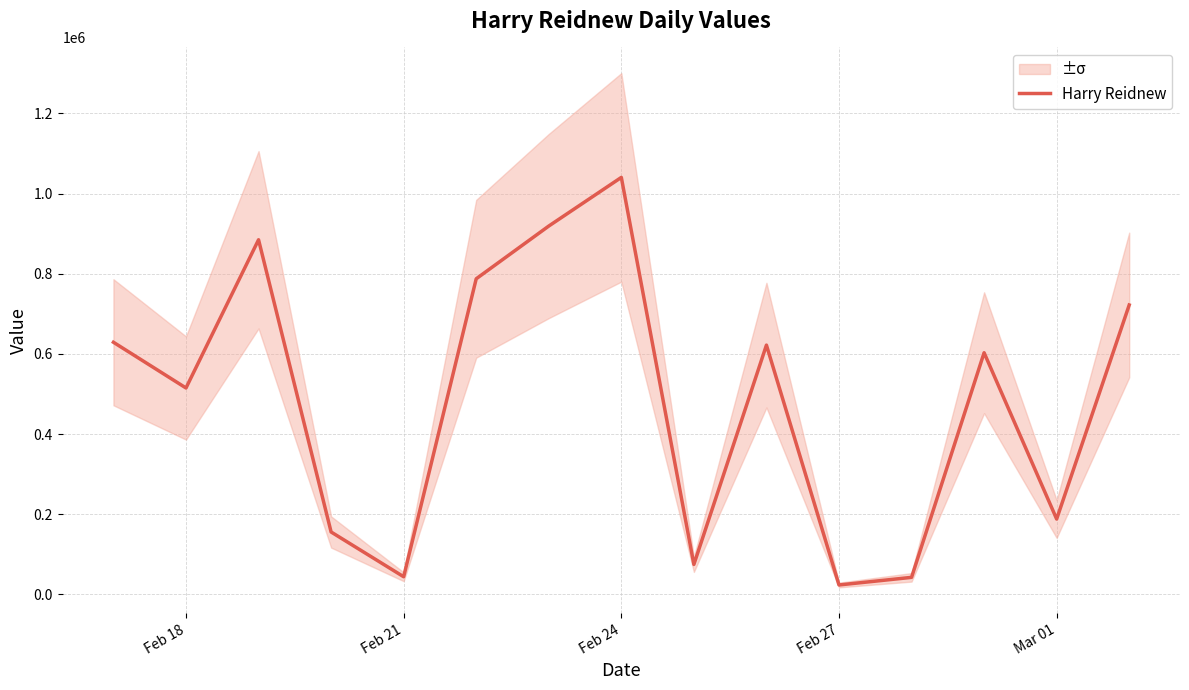

Where is Harry Reidnew nearest to the value 531939?

Feb 18